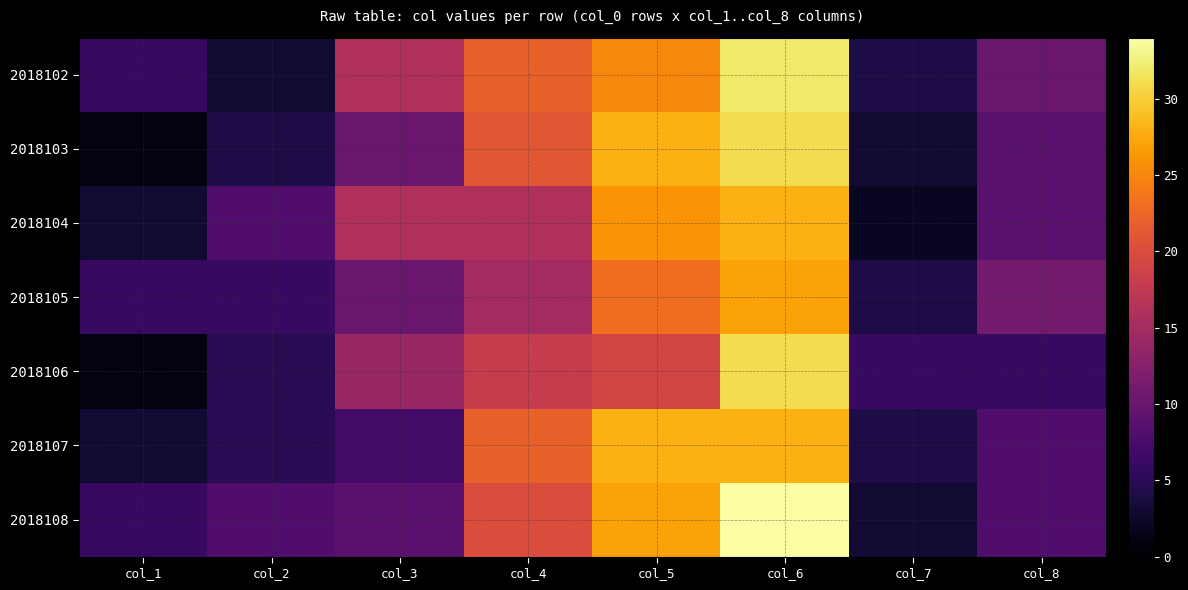

Which series changed the most between col_3 and col_8?

2018106